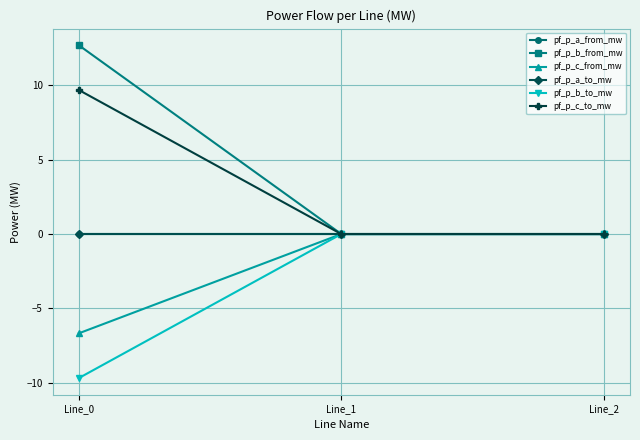

Which series has the largest range (max minus min)?

pf_p_b_from_mw